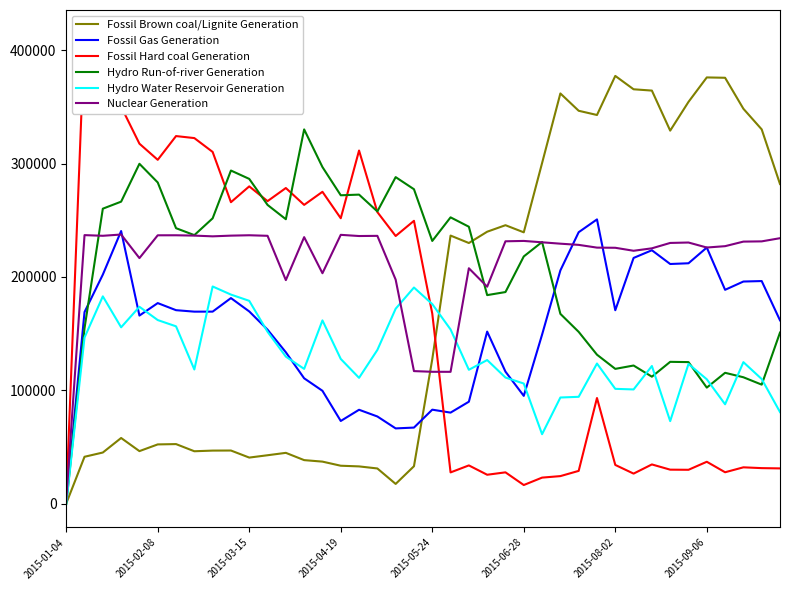

Which category has the lowest value in the Fossil Brown coal/Lignite Generation series?

2015-01-04